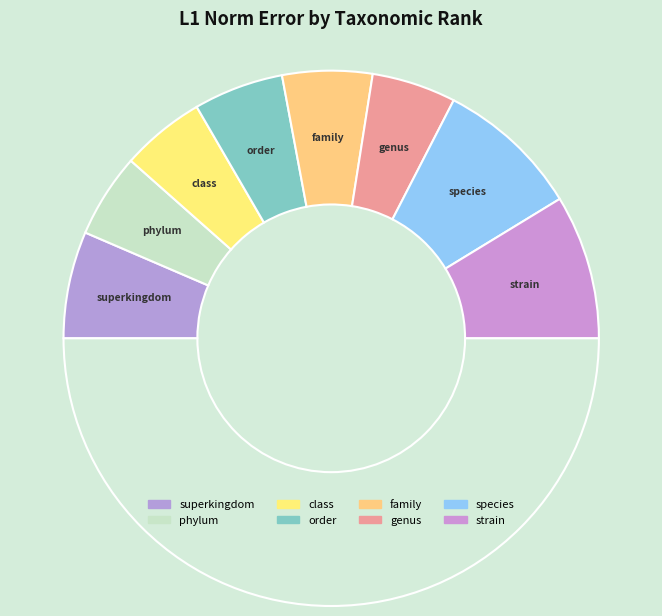

How many segments does this pie chart have?

9